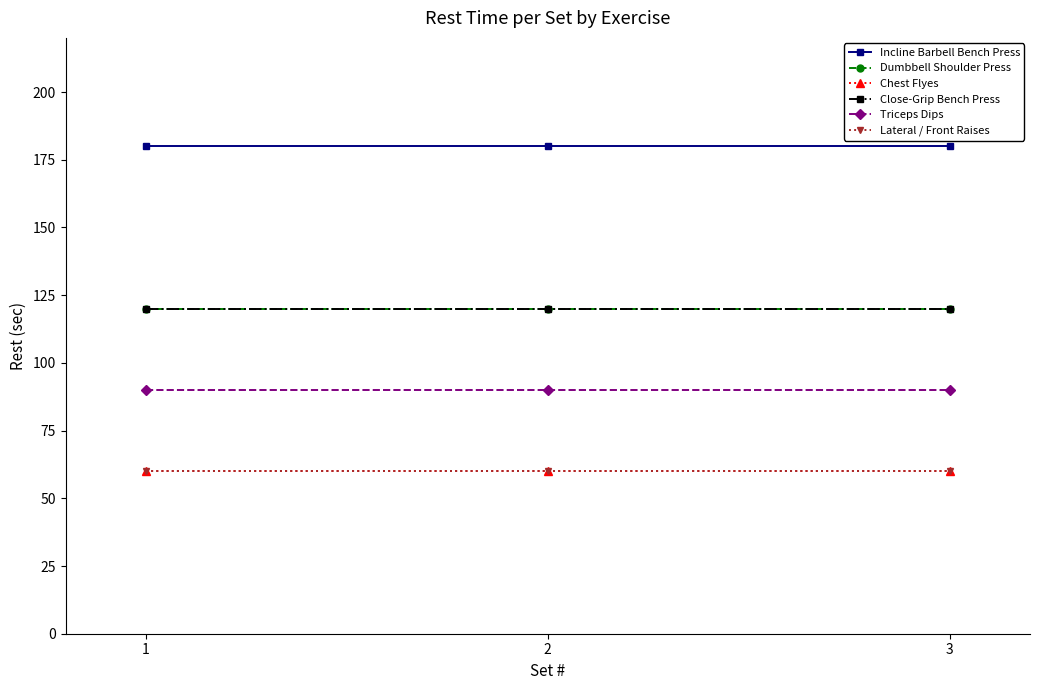

What is the total value across all series at 2?

630